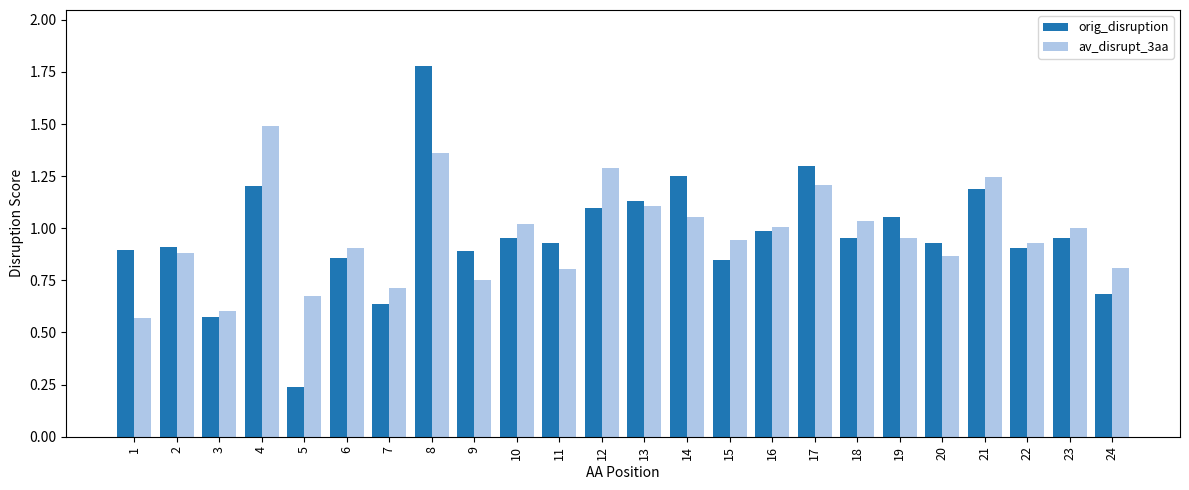

At 8, list the series in order from largest to smallest.

orig_disruption, av_disrupt_3aa